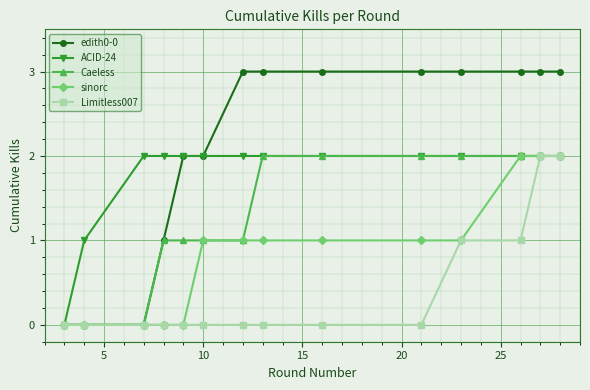

How many values in the ACID-24 series are below 2?

2